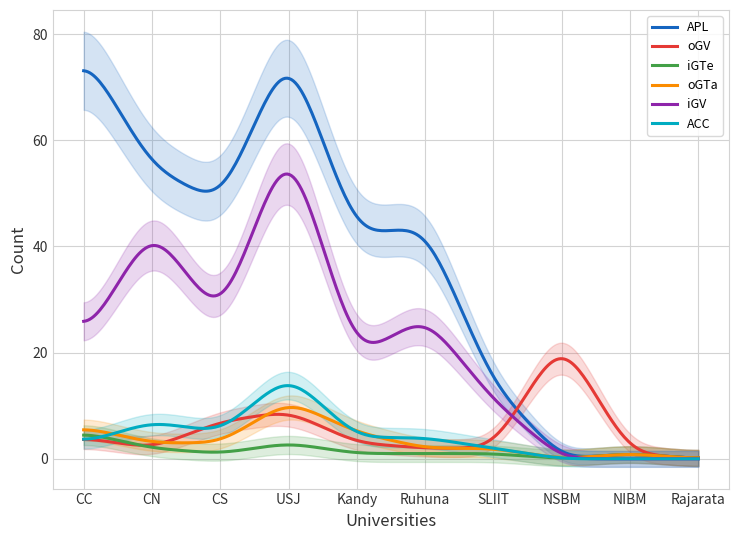

What is the highest value of the oGTa series?

9.7